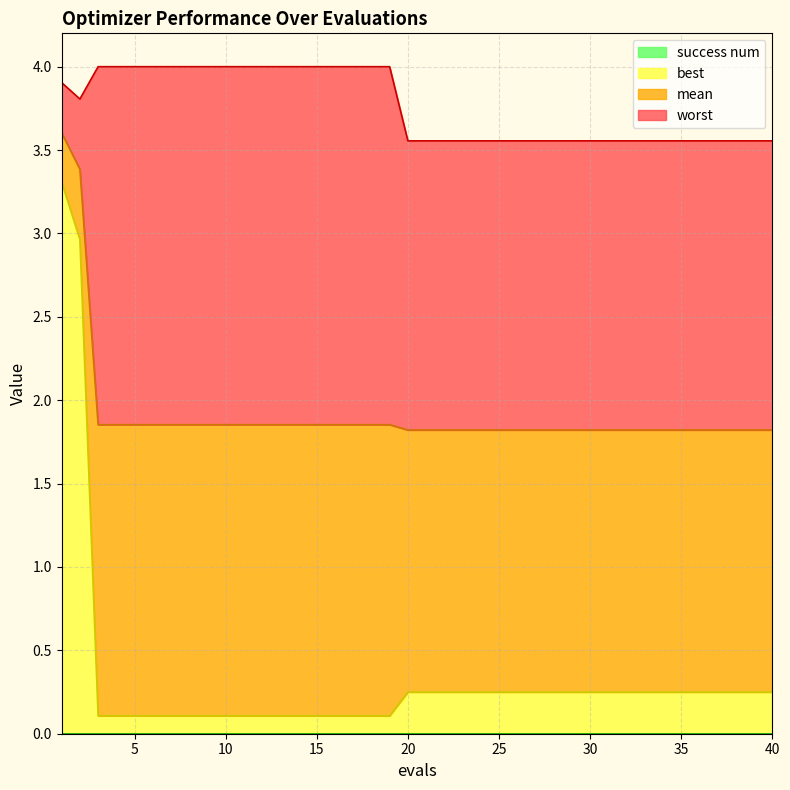

What is the total value across all series at 40?

3.6